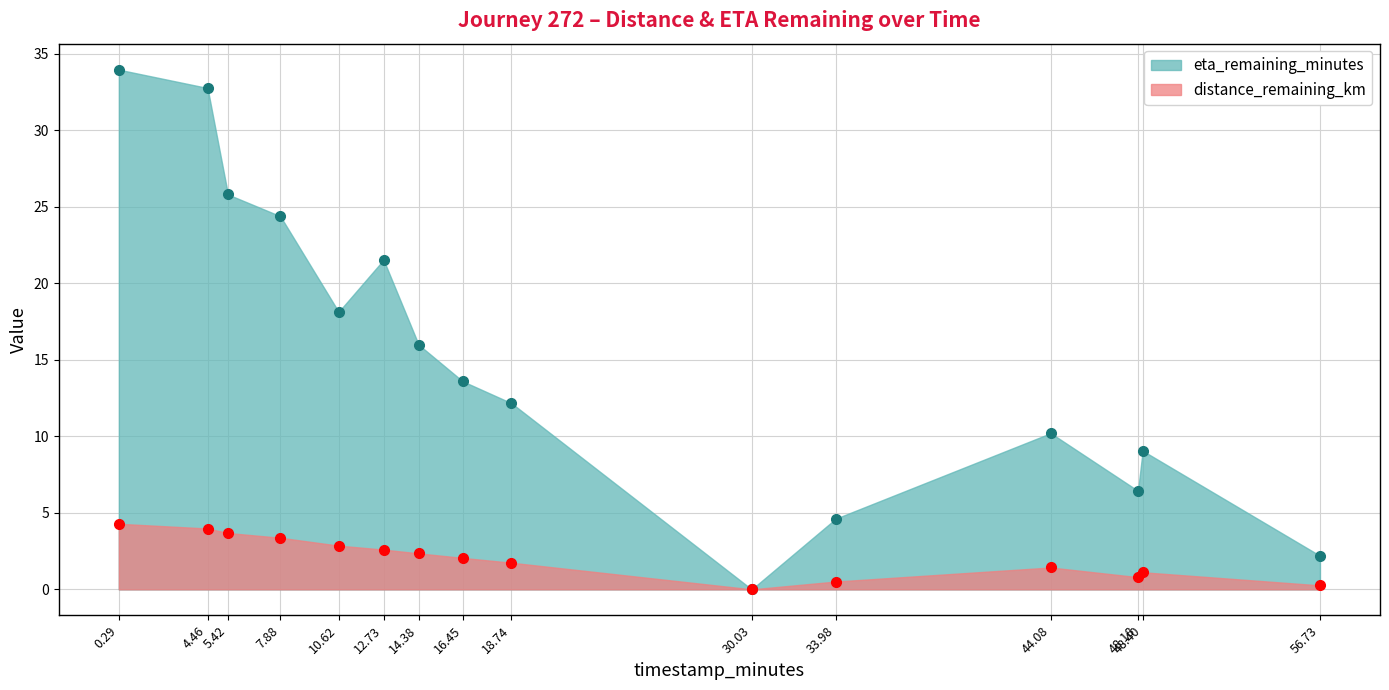

At 33.98, list the series in order from largest to smallest.

eta_remaining_minutes, distance_remaining_km